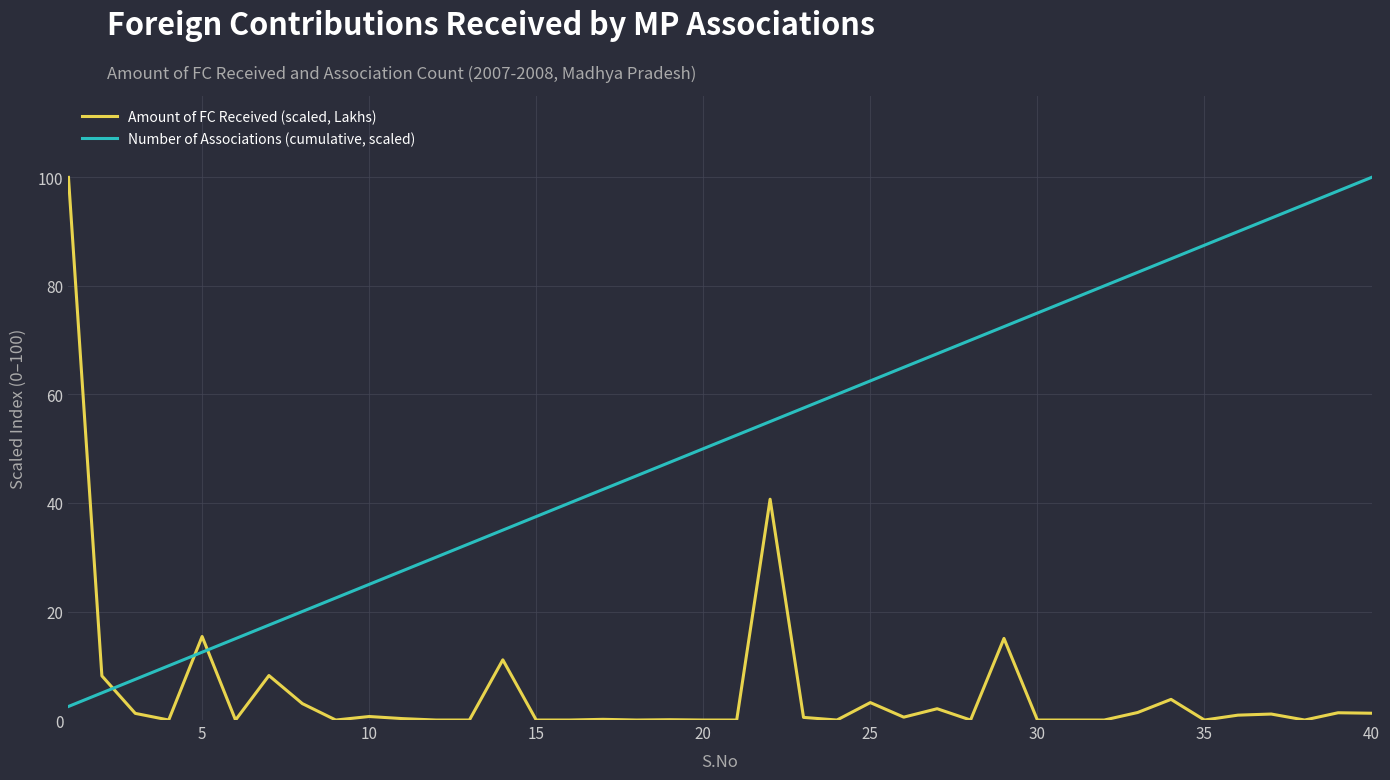

Which series has the largest total across all categories?

Number of Associations (cumulative, scaled)